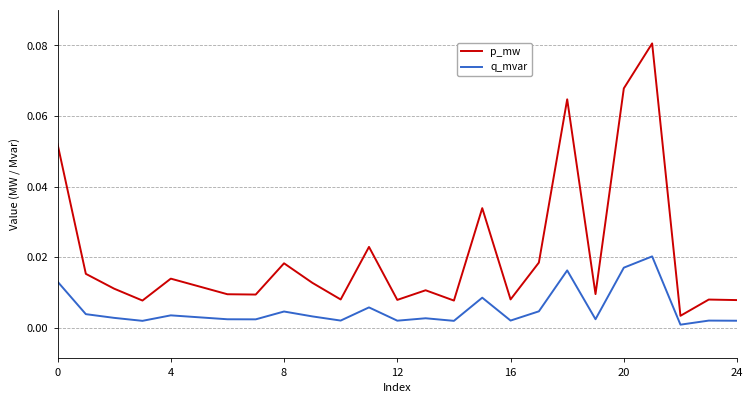

List the series in order of their overall mean, lowest first.

q_mvar, p_mw